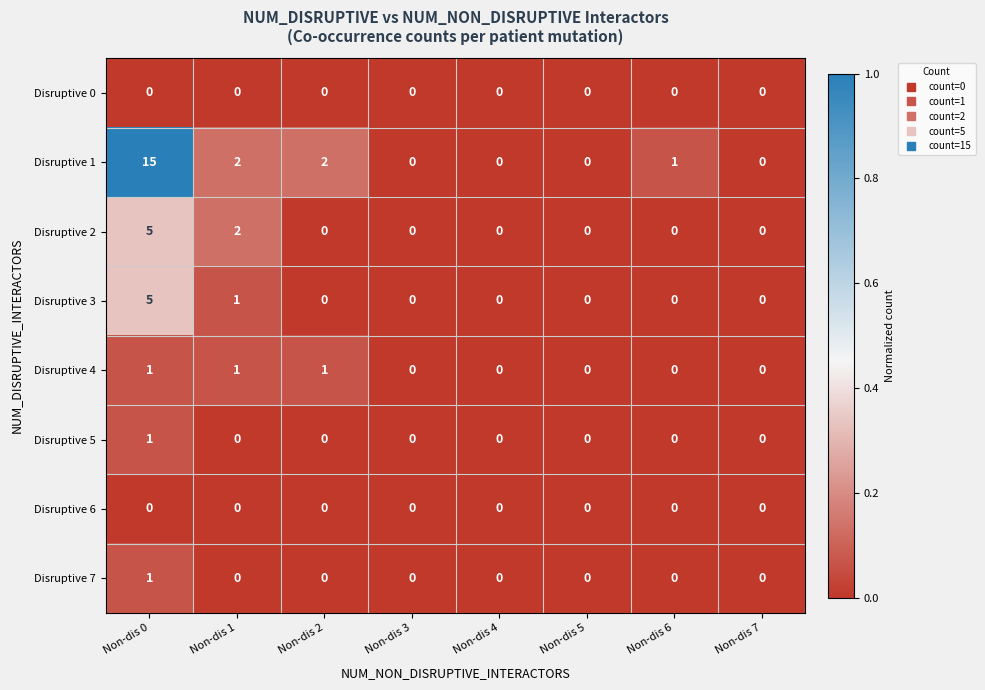

Which series has the widest spread of values?

Disruptive 1